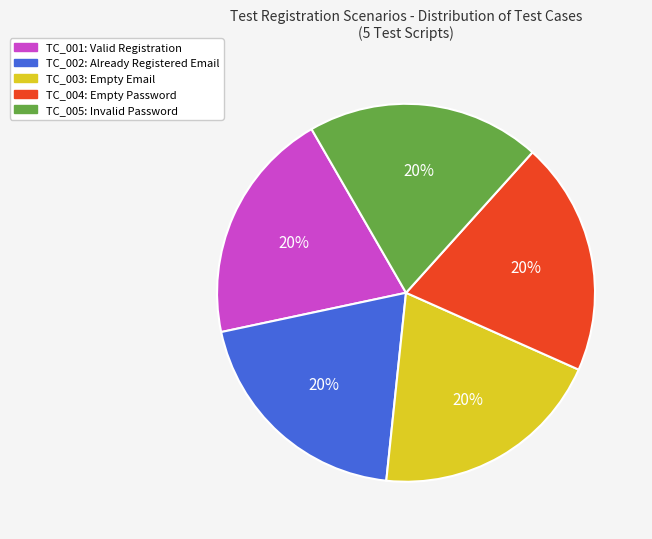

To the nearest percent, what is the combined percentage of TC_001 and TC_005?

40%